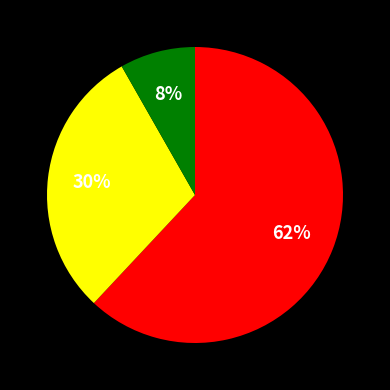

To the nearest percent, what is the average slice percentage?

33%